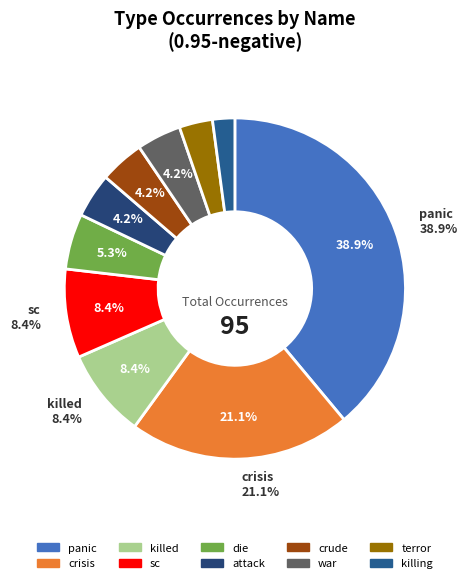

True or false: panic accounts for 28% of the total.

False